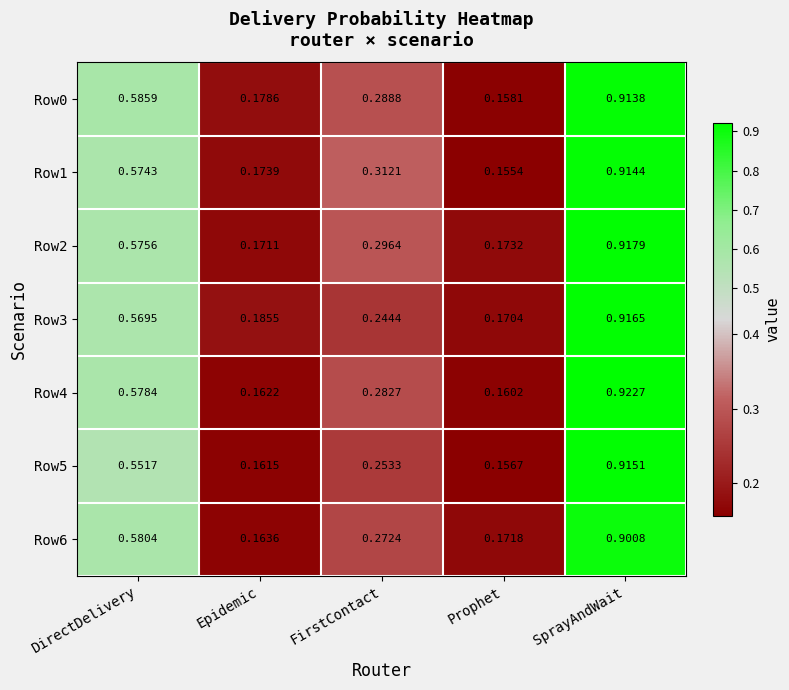

Is the value of Row1 at SprayAndWait greater than the value of Row6 at DirectDelivery?

Yes